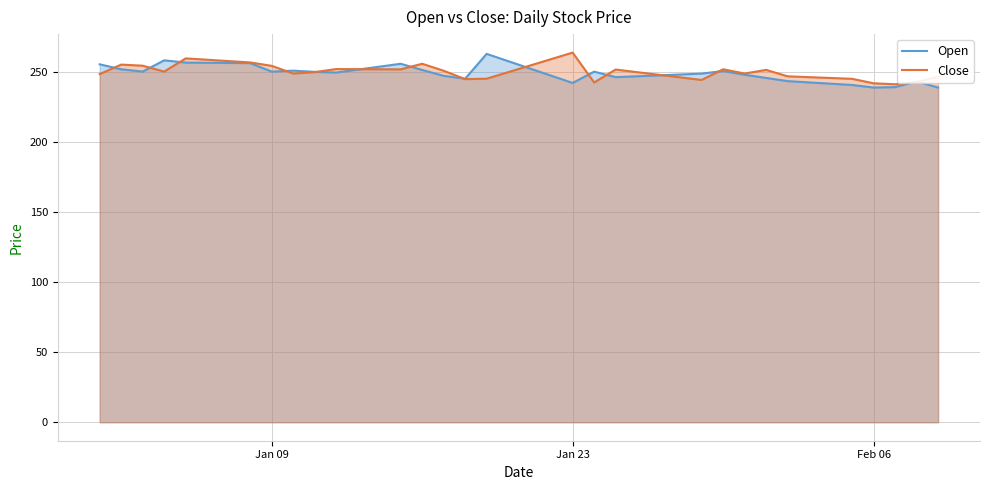

True or false: Open has a value of 239.1 at Feb 06.

True